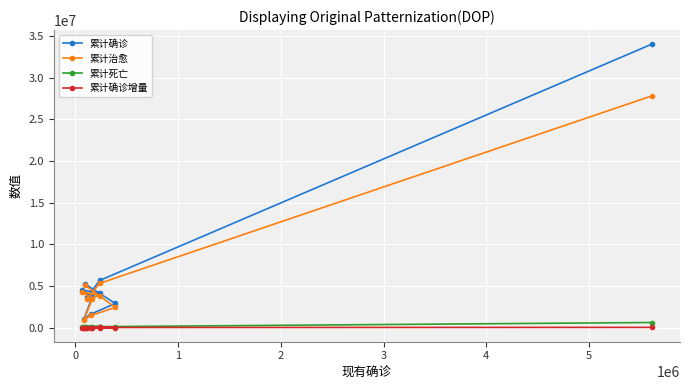

Which series has the widest spread of values?

累计确诊